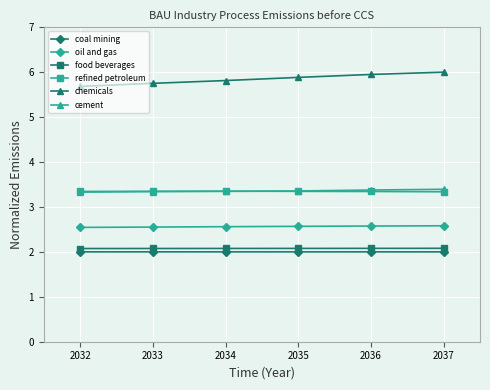

At how many categories does at least one series exceed 4?

6